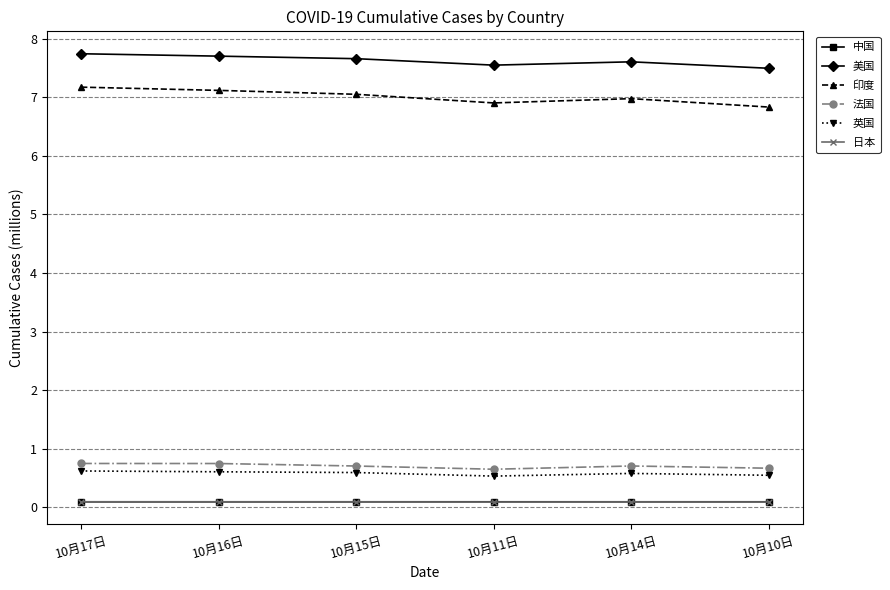

Count the 英国 values in the range 0 to 1.

6